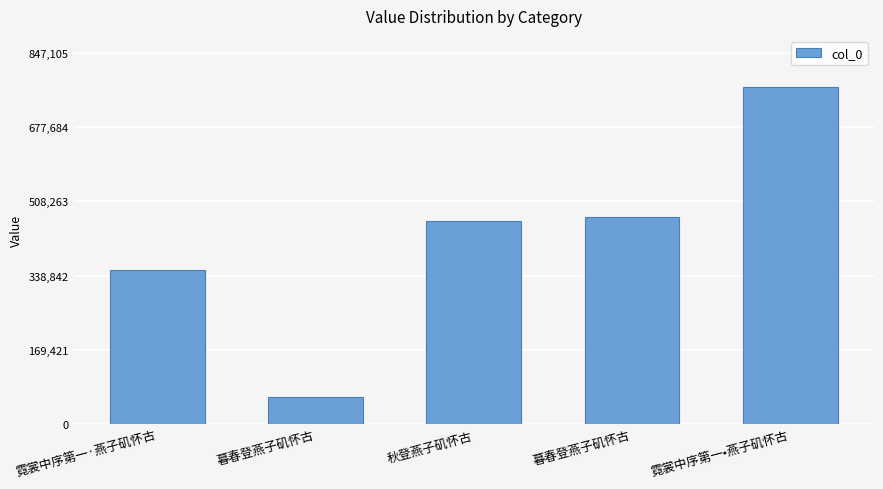

How many bars are there in total?

5